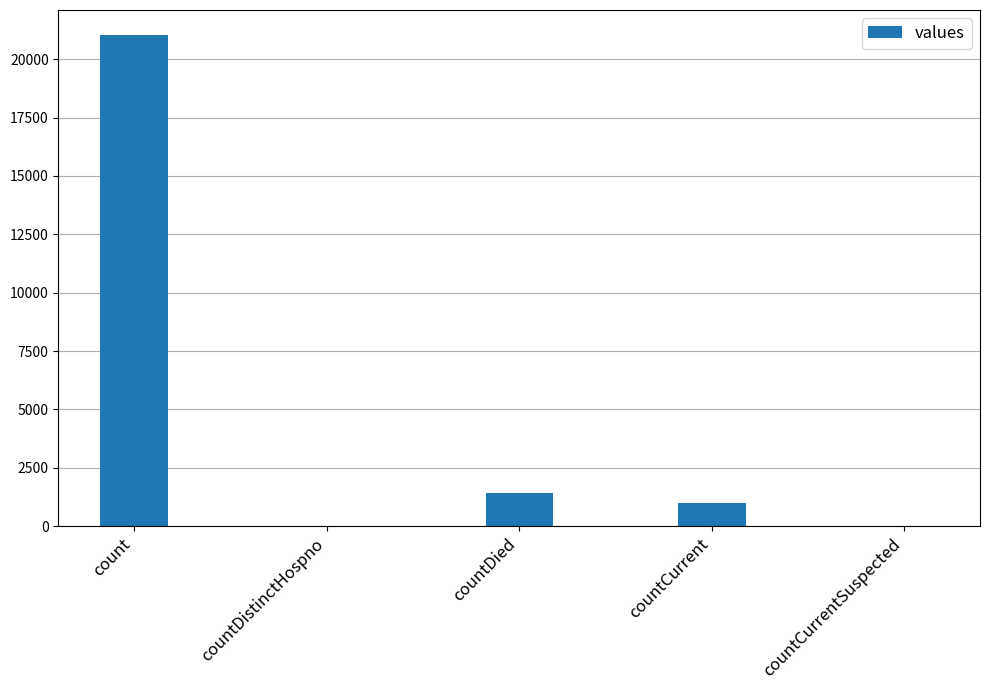

Which category has the highest value across all series?

count